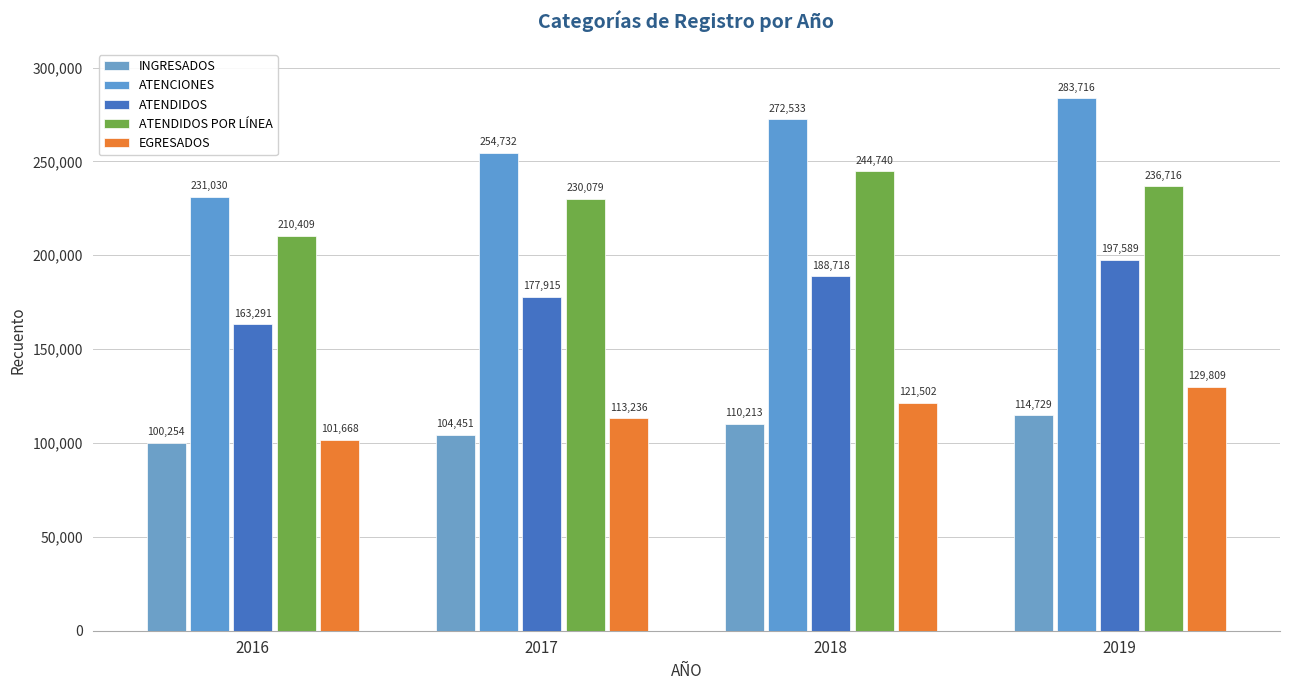

What is the average value of the ATENCIONES series?

260503